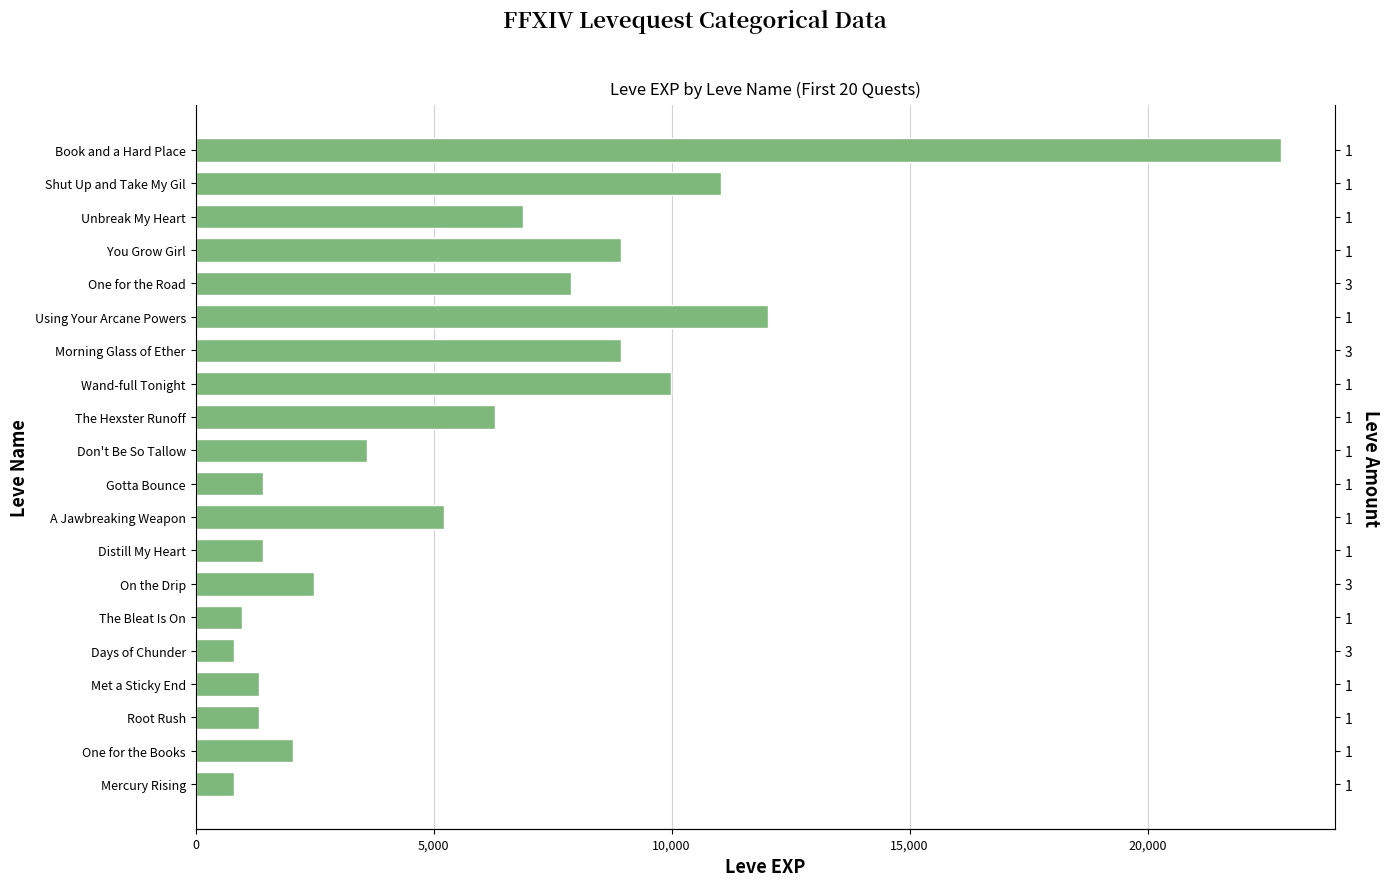

Approximately how many times larger is the value at Wand-full Tonight compared to Distill My Heart?

7.0